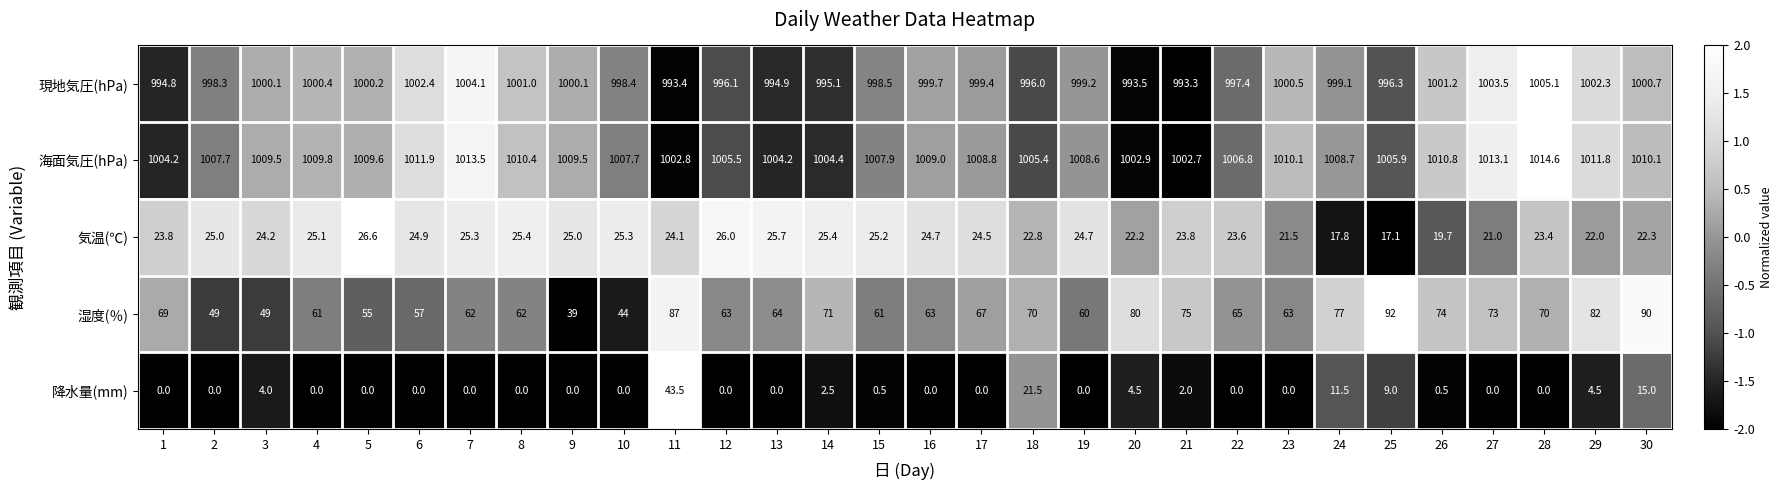

The value of 降水量(mm) at 25 is 9.0. True or false?

True